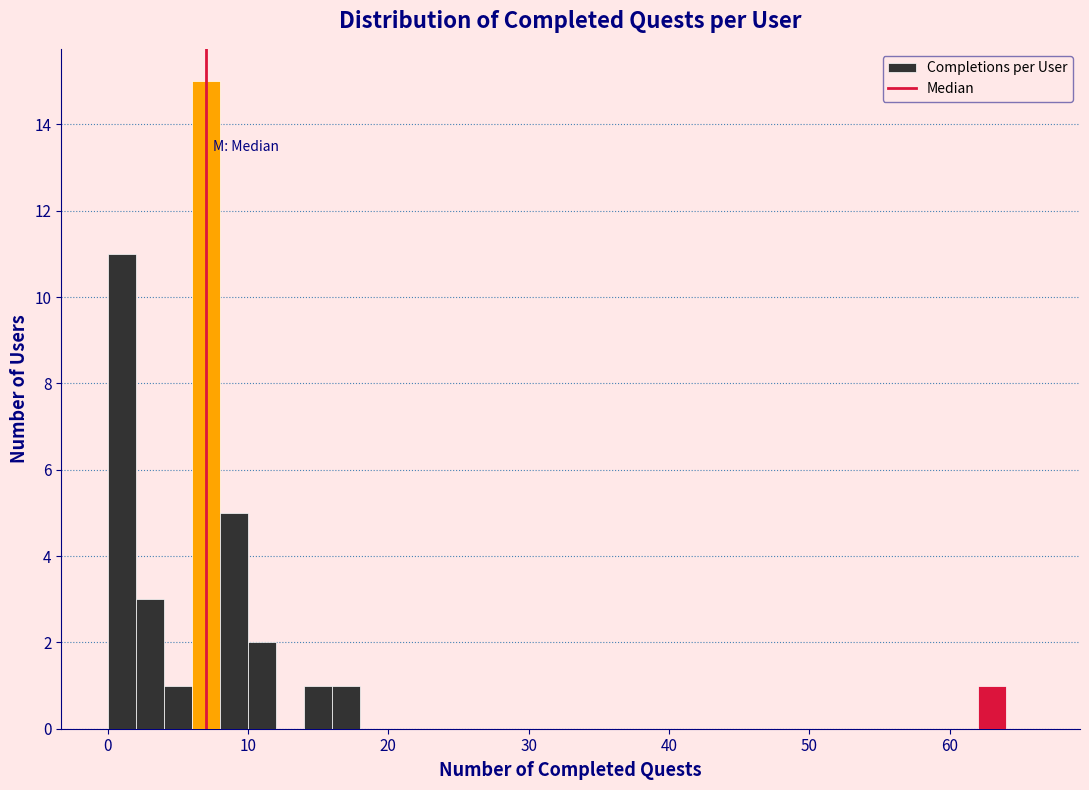

Read against the x-axis, roughly where is the centre of the tallest bar?

7